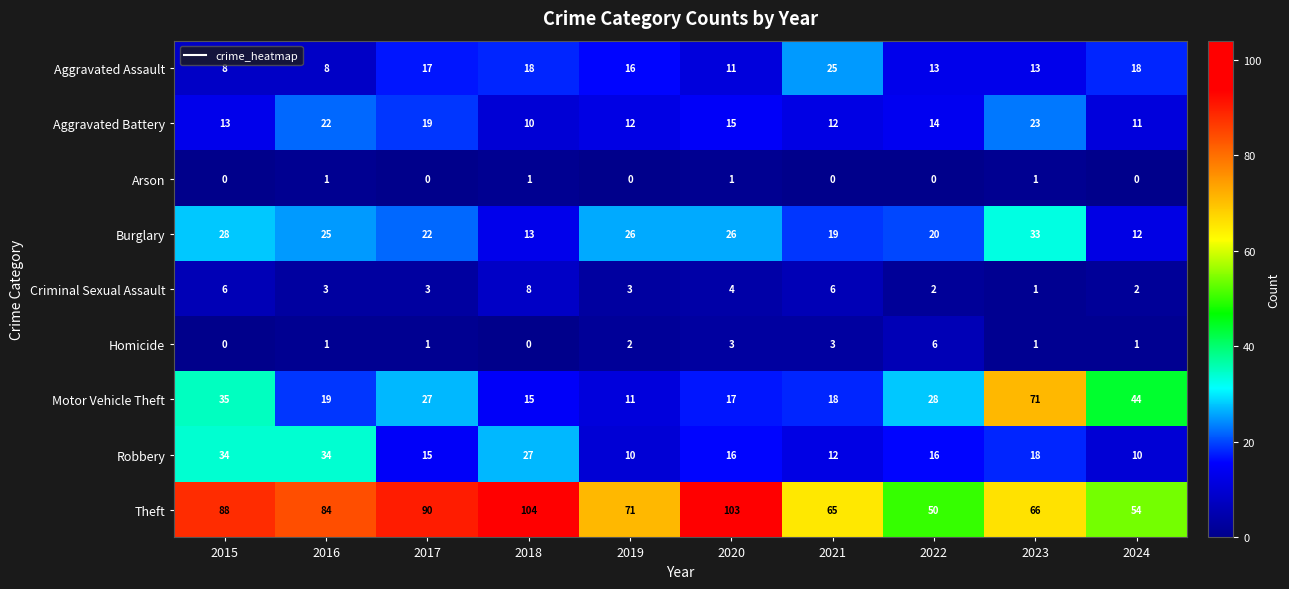

What is the sum of all Theft values?

775